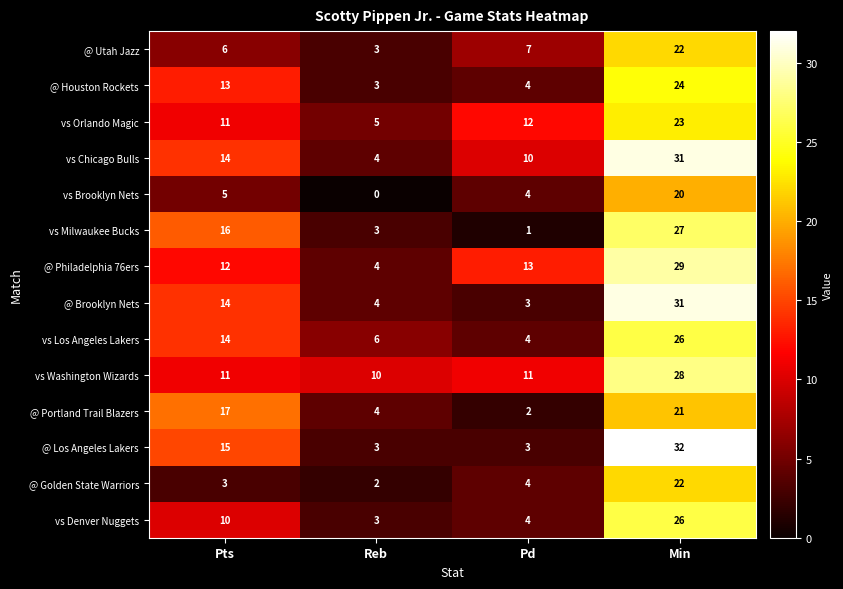

What is the difference between the second highest and minimum values in the @ Utah Jazz series?

4